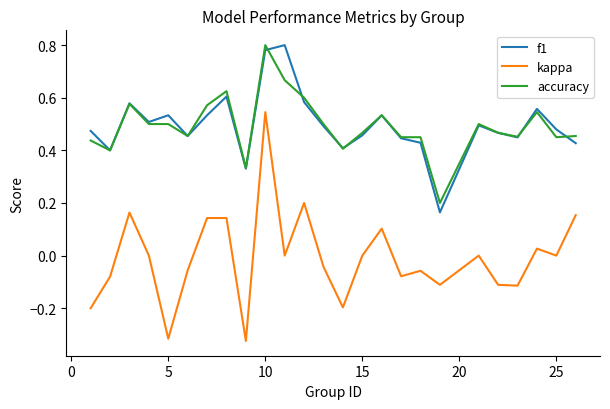

True or false: accuracy and kappa cross at least once.

False